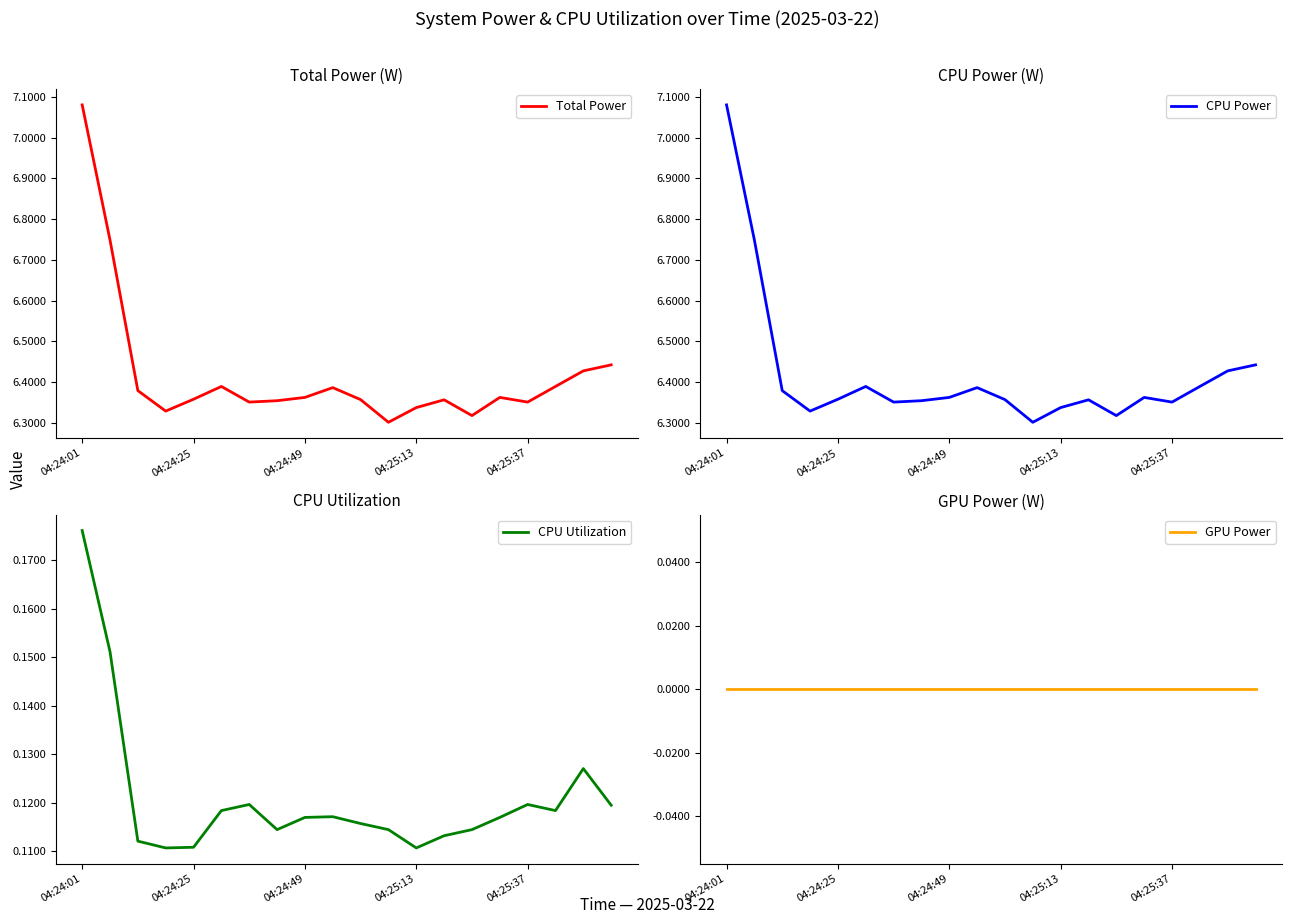

The Total Power series shows 4.3 at 15. True or false?

False